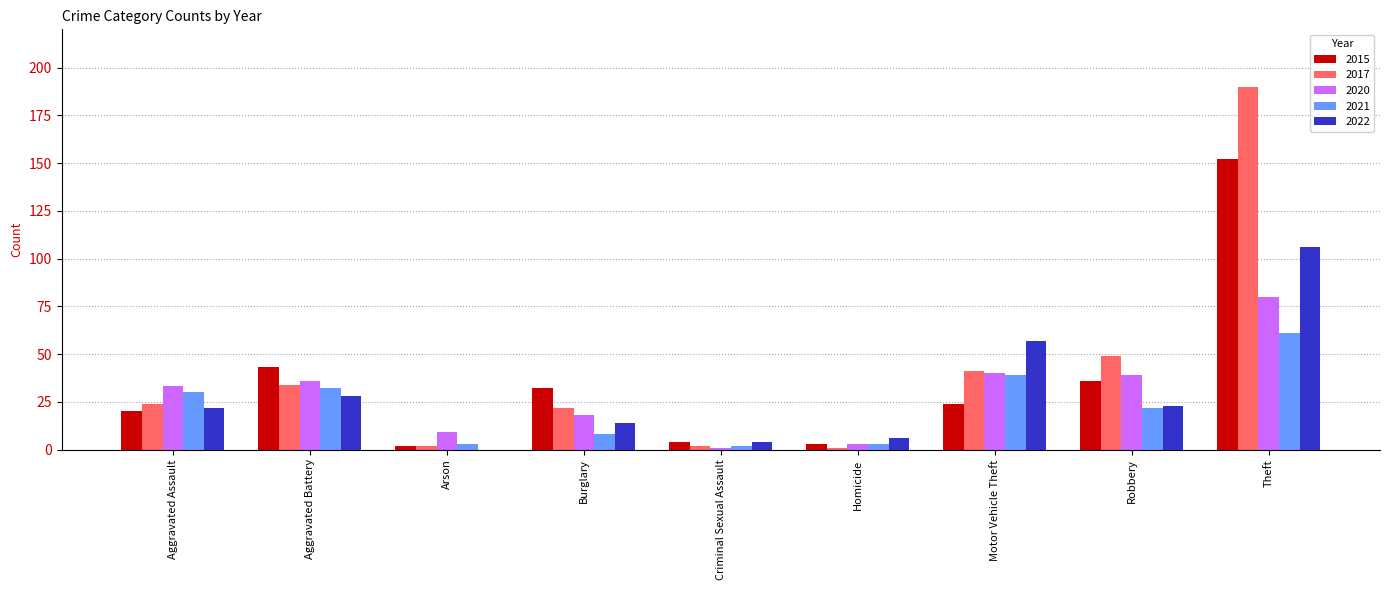

The 2017 series shows 34 at Aggravated Battery. True or false?

True